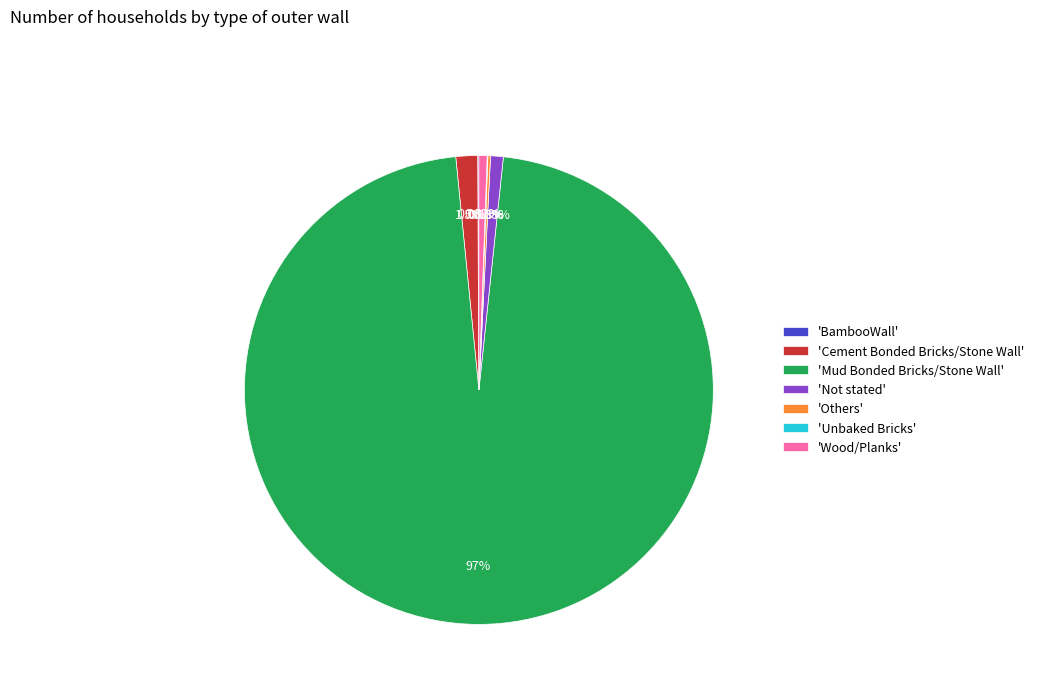

Which slice represents more than half of the pie?

'Mud Bonded Bricks/Stone Wall'